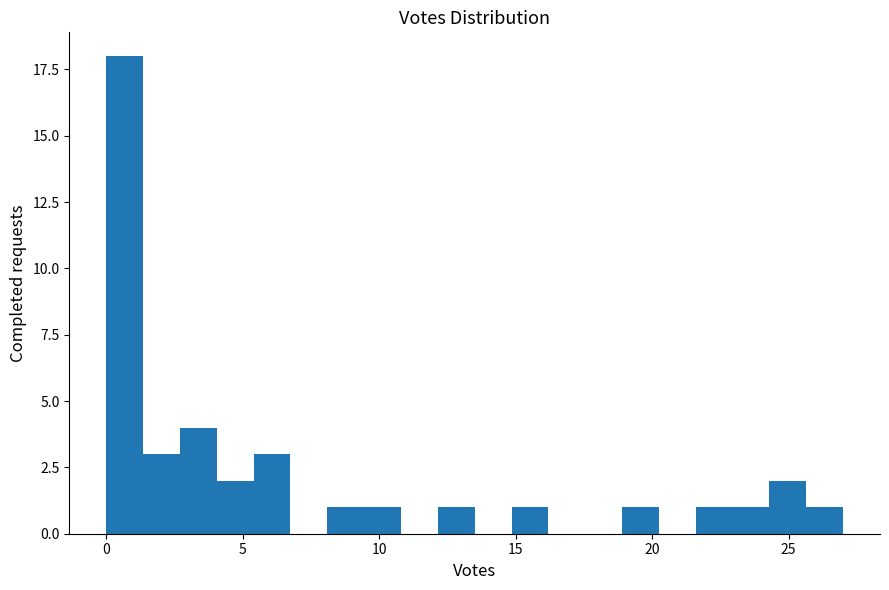

Read against the x-axis, roughly where is the centre of the tallest bar?

0.5